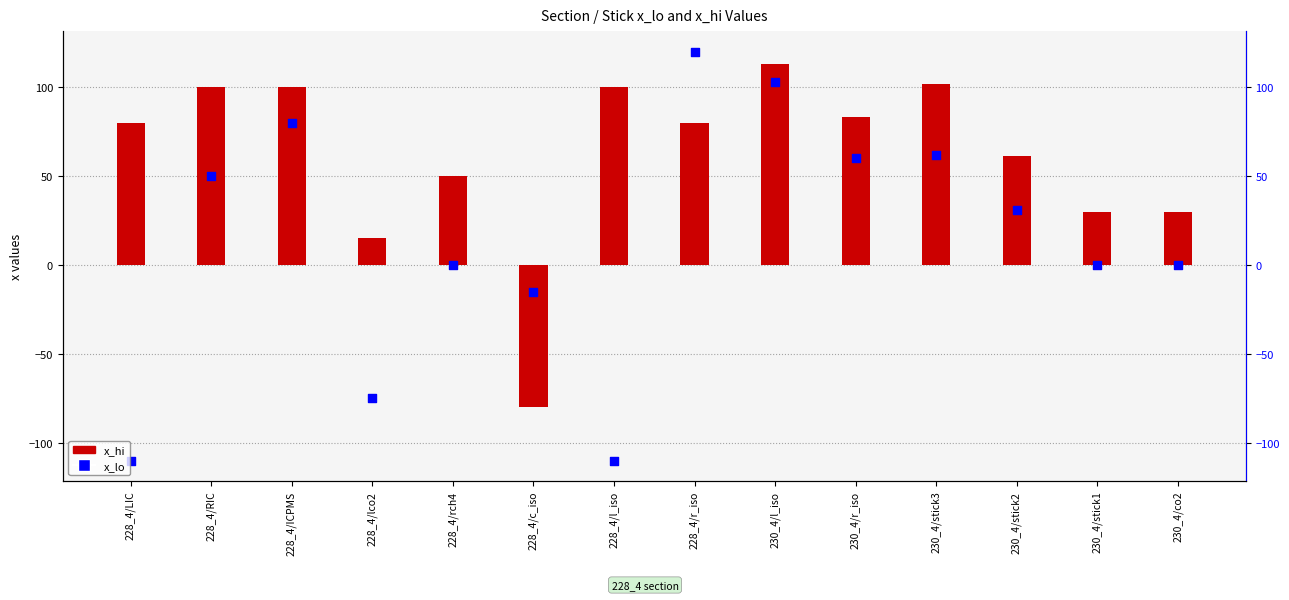

What are all the series names shown in the legend?

x_hi, x_lo